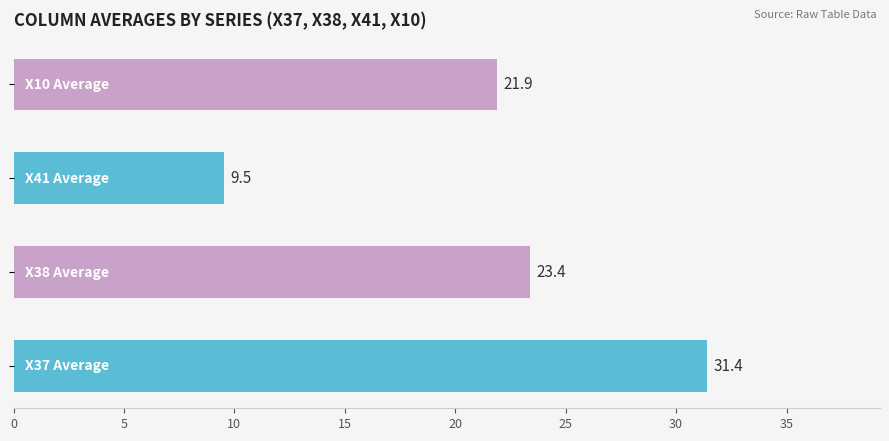

What is the average value of the X37 series?

31.4